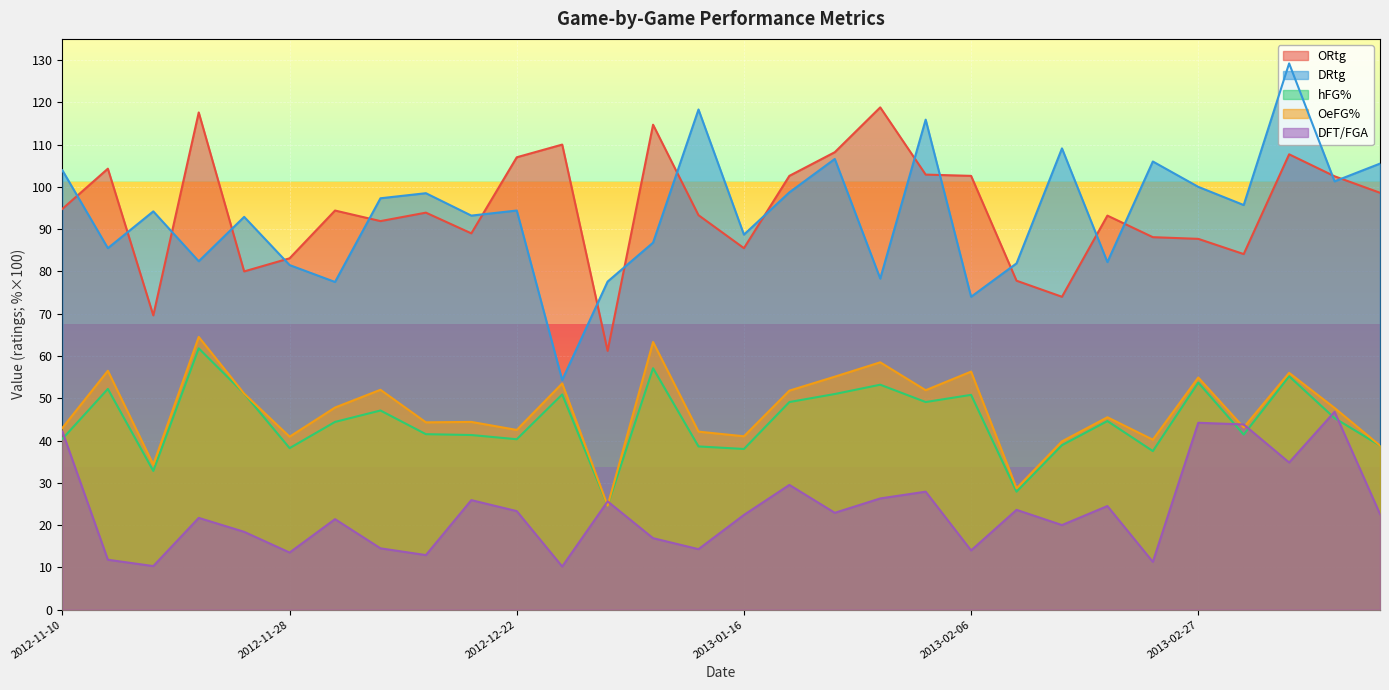

List the labels in order of DRtg value, smallest first.

2012-12-30, 2013-02-06, 2012-12-02, 2013-01-04, 2013-01-26, 2012-11-28, 2013-02-09, 2013-02-20, 2012-11-24, 2012-11-17, 2013-01-09, 2013-01-16, 2012-11-26, 2012-12-11, 2012-11-21, 2012-12-22, 2013-03-02, 2012-12-04, 2012-12-08, 2013-01-19, 2013-02-27, 2013-03-09, 2012-11-10, 2013-03-14, 2013-02-23, 2013-01-23, 2013-02-16, 2013-02-02, 2013-01-12, 2013-03-06